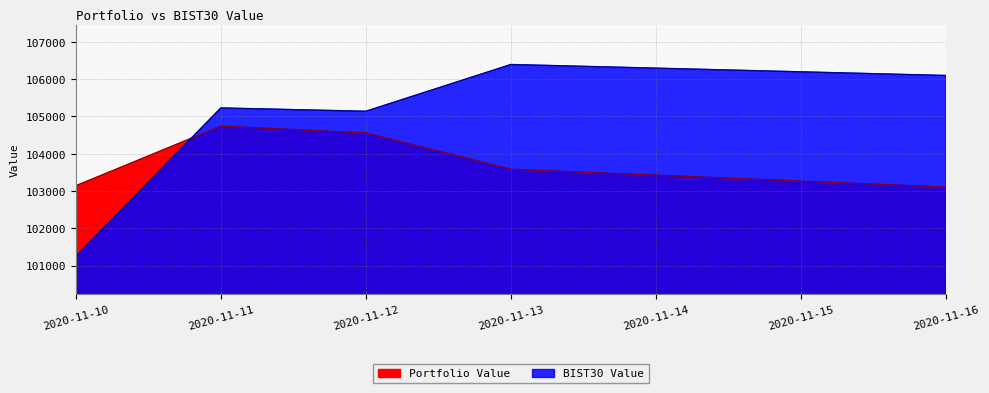

Does the chart have visible grid lines?

Yes